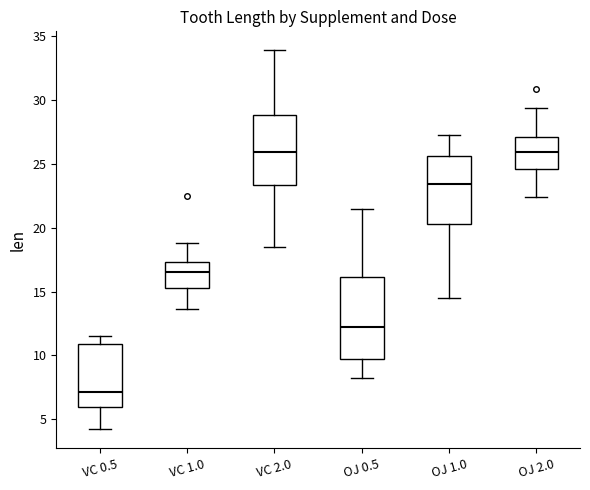

Which box has the lowest median line?

VC 0.5